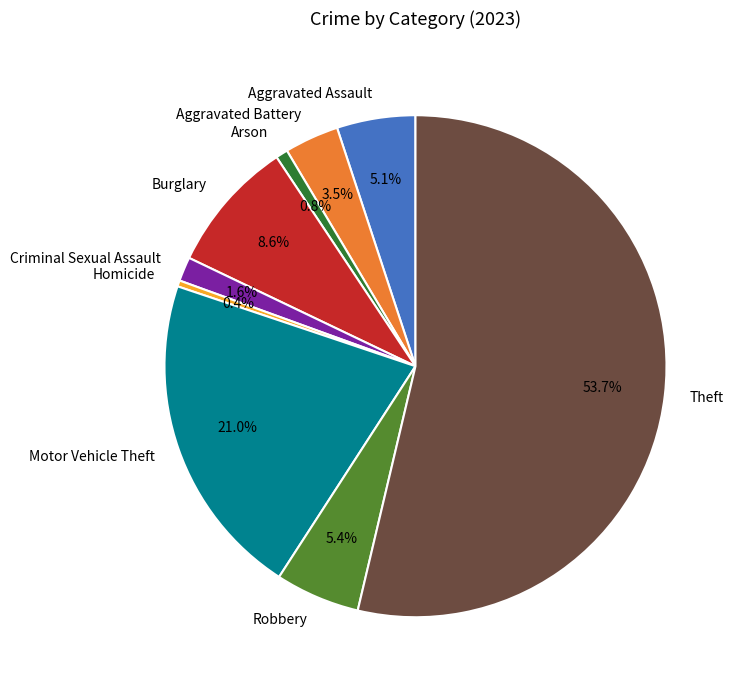

The Criminal Sexual Assault slice represents 2% of the pie. True or false?

True